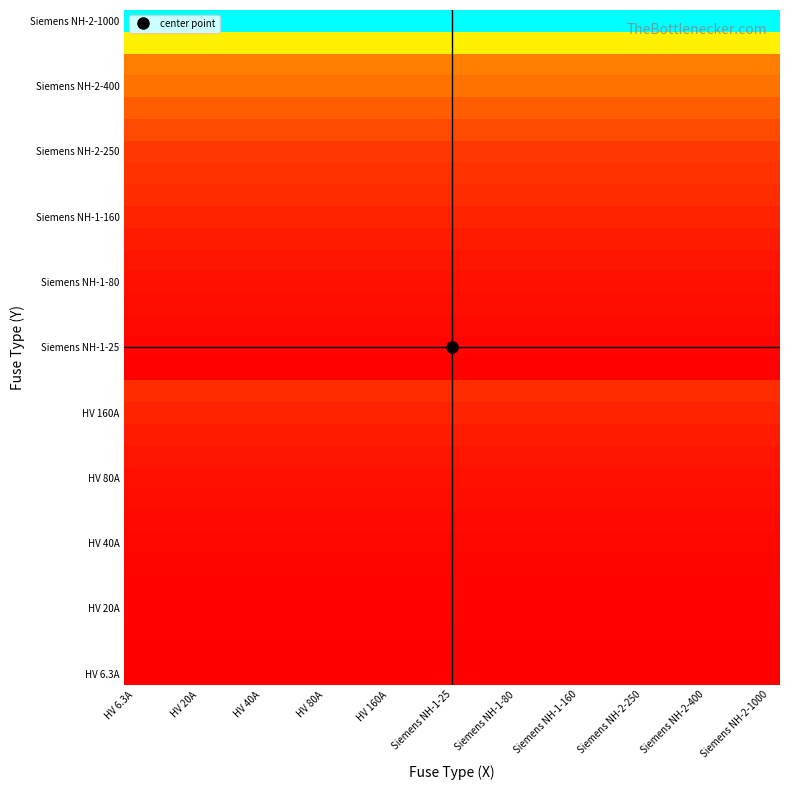

At how many categories does at least one series exceed 343?

31